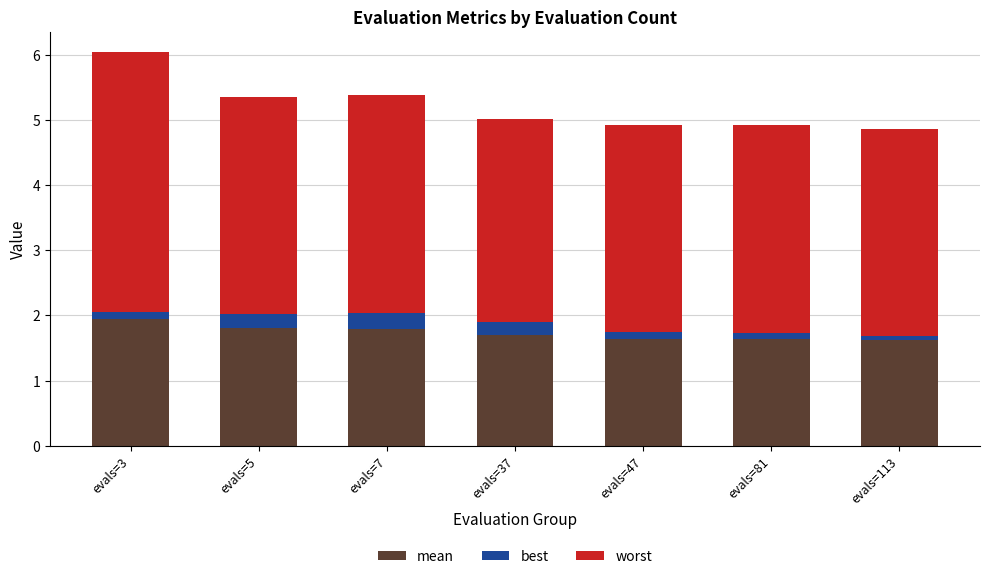

Reading left to right, transcribe the values for mean.

1.9	1.8	1.8	1.7	1.6	1.6	1.6